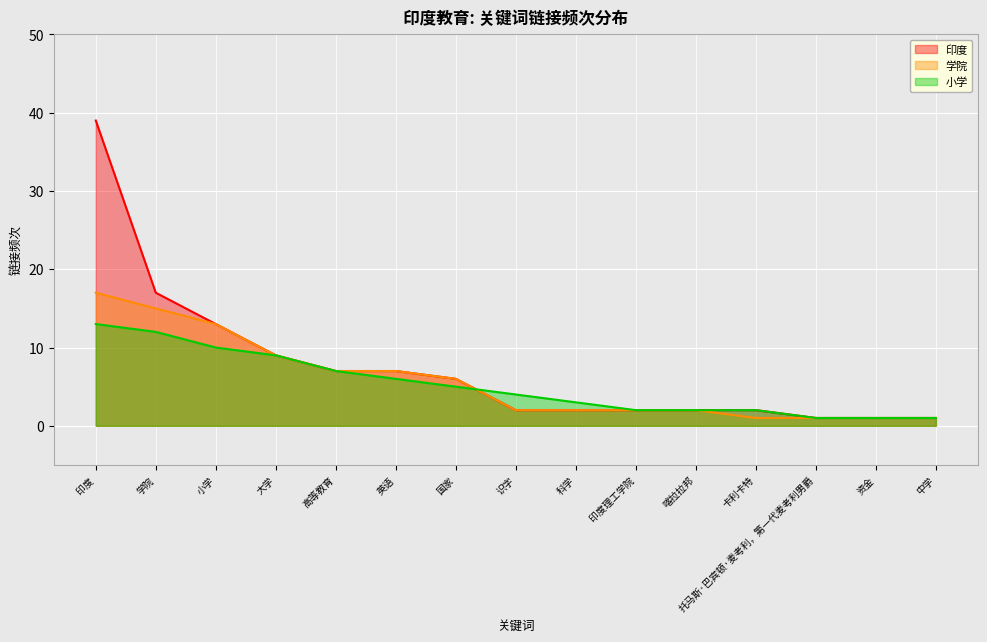

Which series has the largest total across all categories?

印度